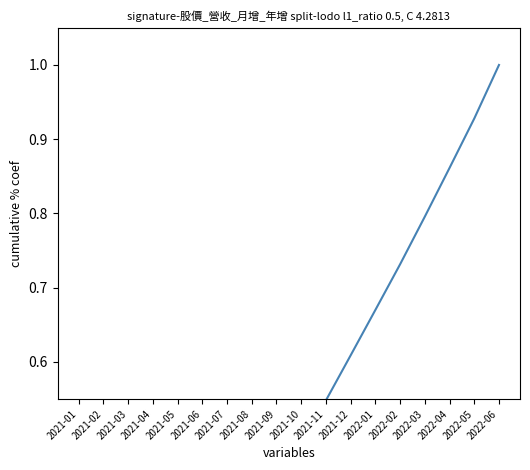

Where is 單月營收(億) nearest to the value 0?

2021-01